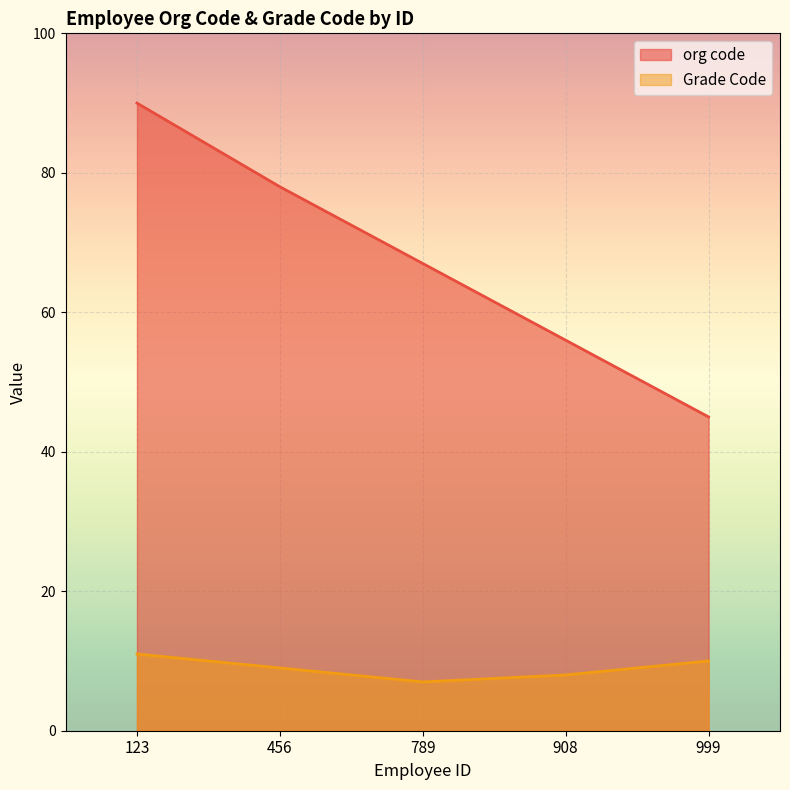

At which label is Grade Code closest to 9?

456